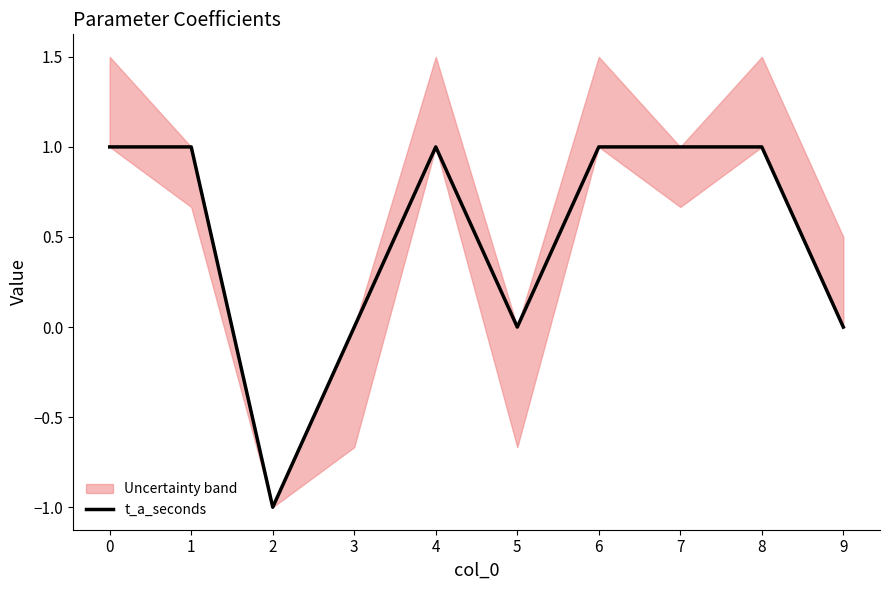

Rank the categories by value from lowest to highest.

2, 3, 5, 9, 0, 1, 4, 6, 7, 8